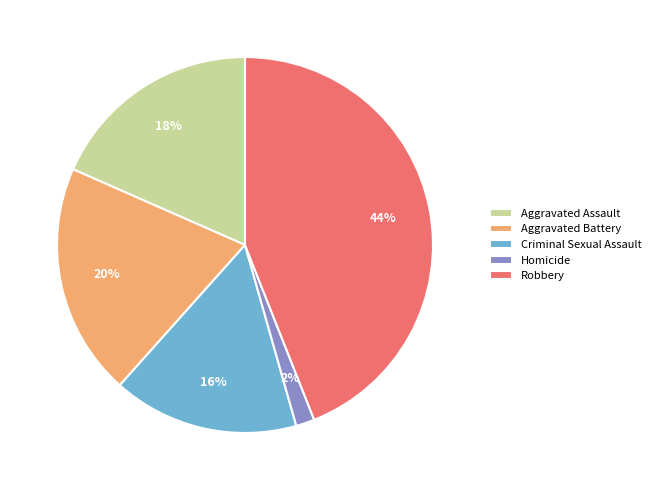

What percentage is the Criminal Sexual Assault slice, to the nearest percent?

16%